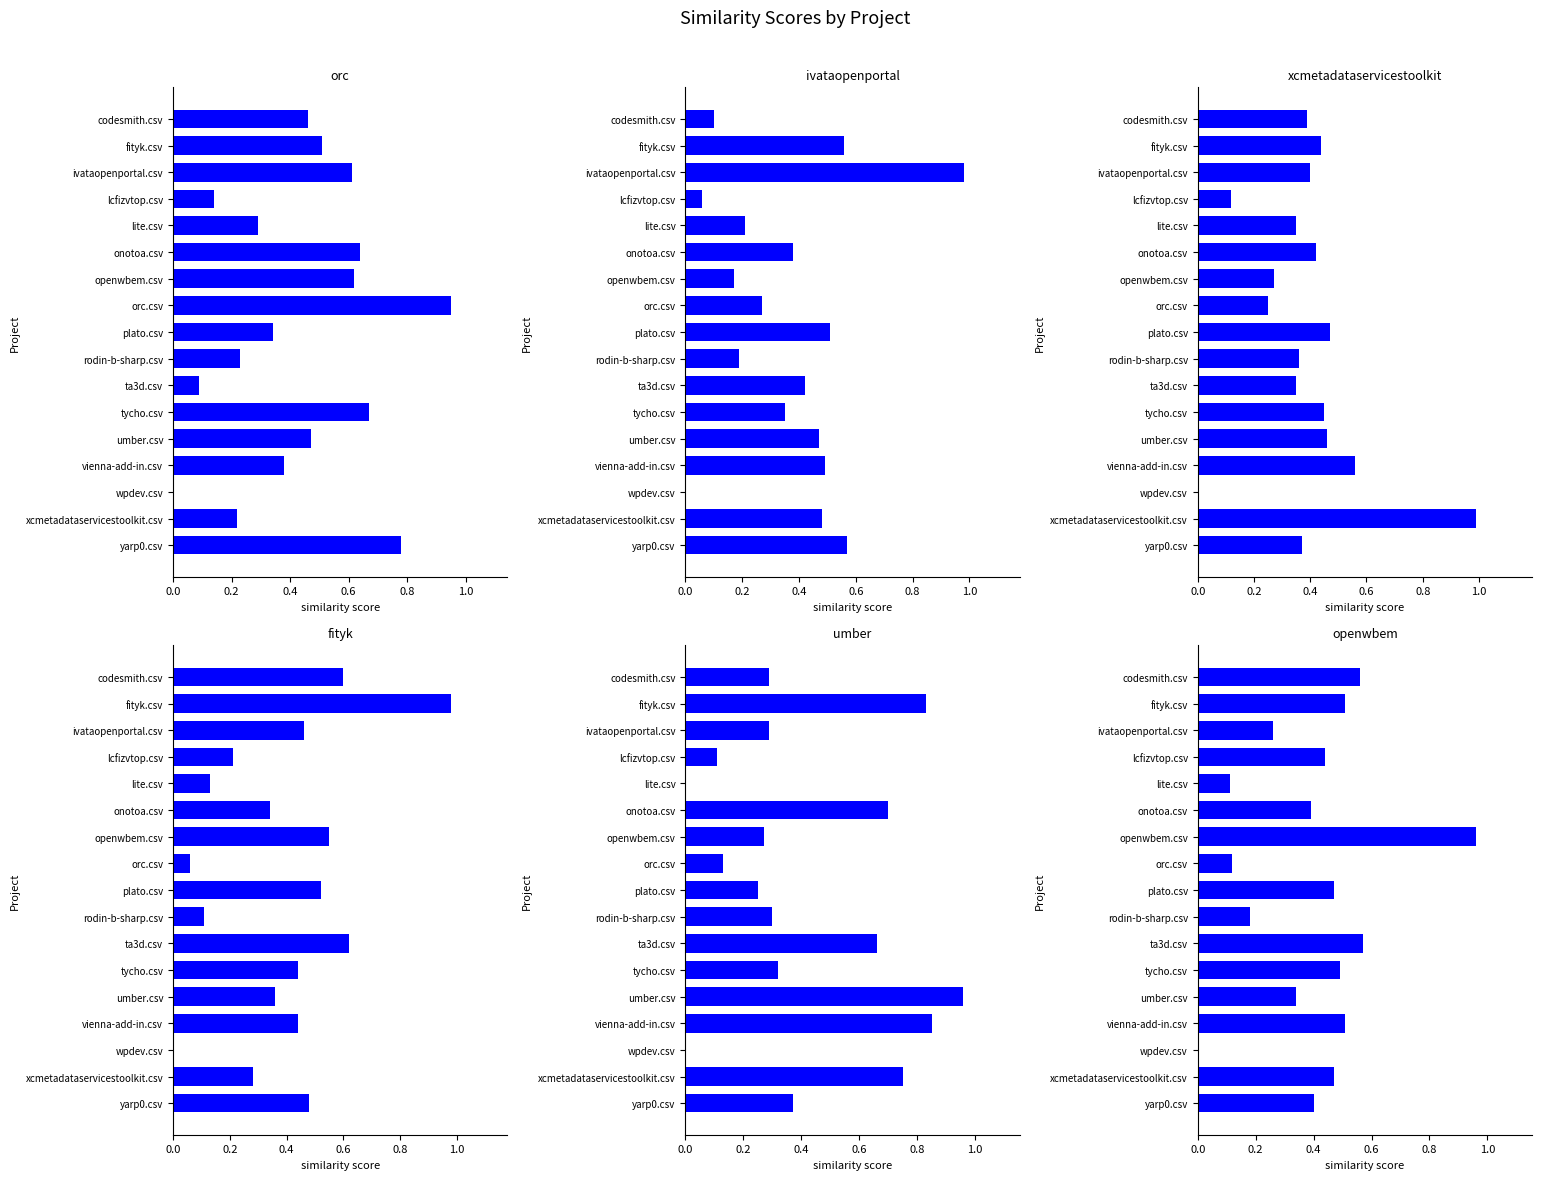

The openwbem.csv series shows 0.4 at onotoa.csv. True or false?

True